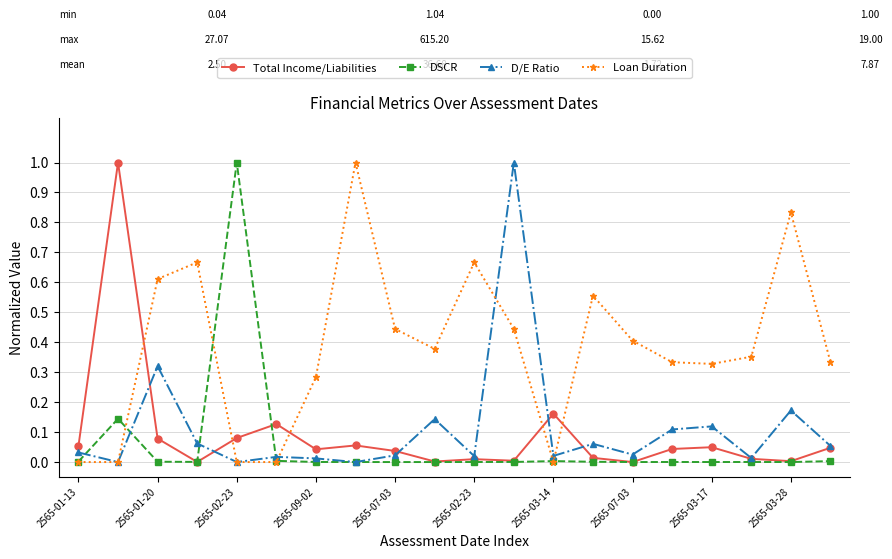

True or false: D/E Ratio has more than 2 points higher than both neighbors.

True